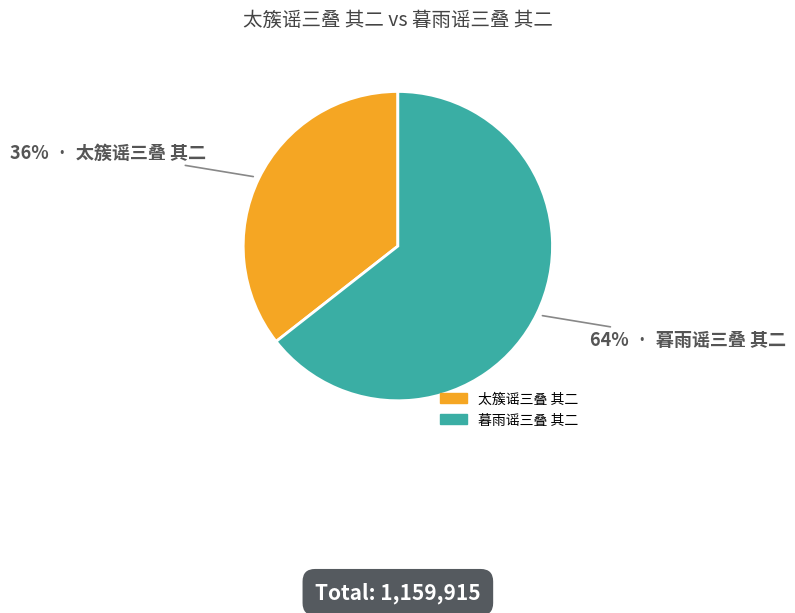

Is 太簇谣三叠 其二 the majority of the pie?

No